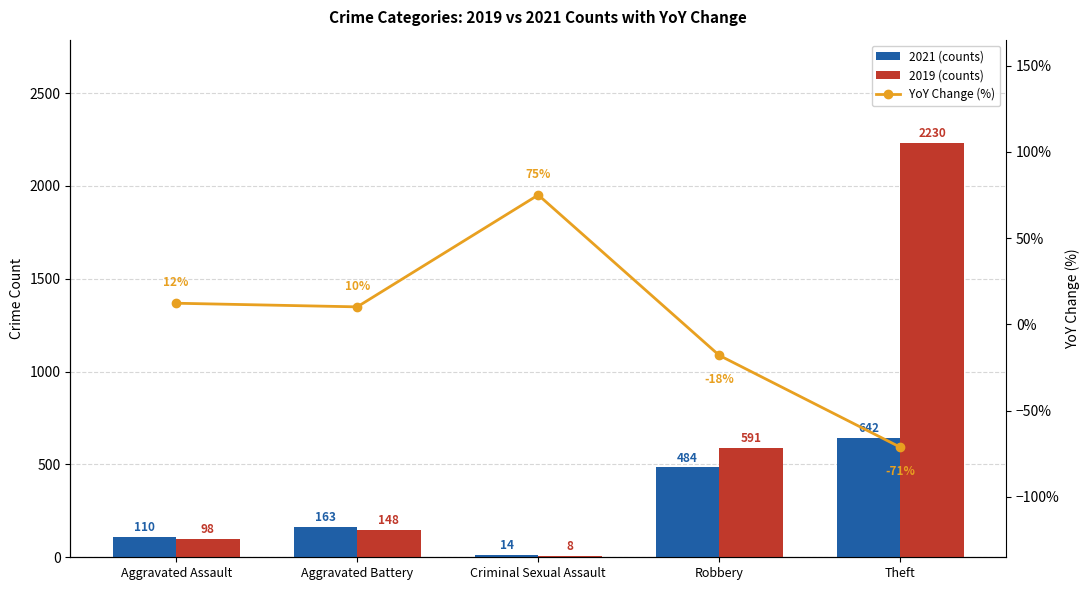

Between Aggravated Assault and Criminal Sexual Assault, which series saw the biggest shift?

2021 (counts)